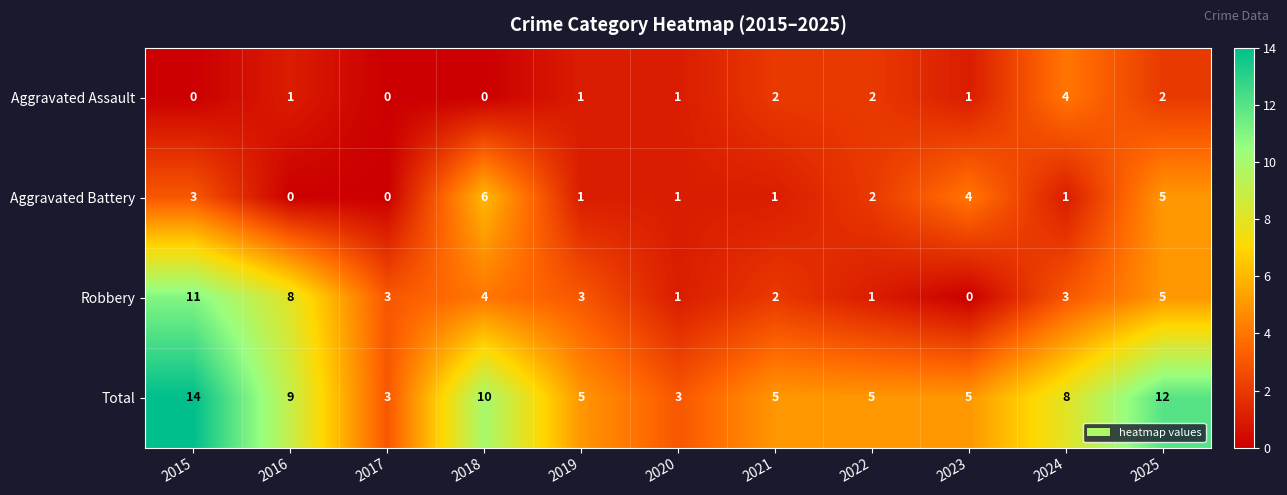

The value of Aggravated Battery at 2020 is 1. True or false?

True